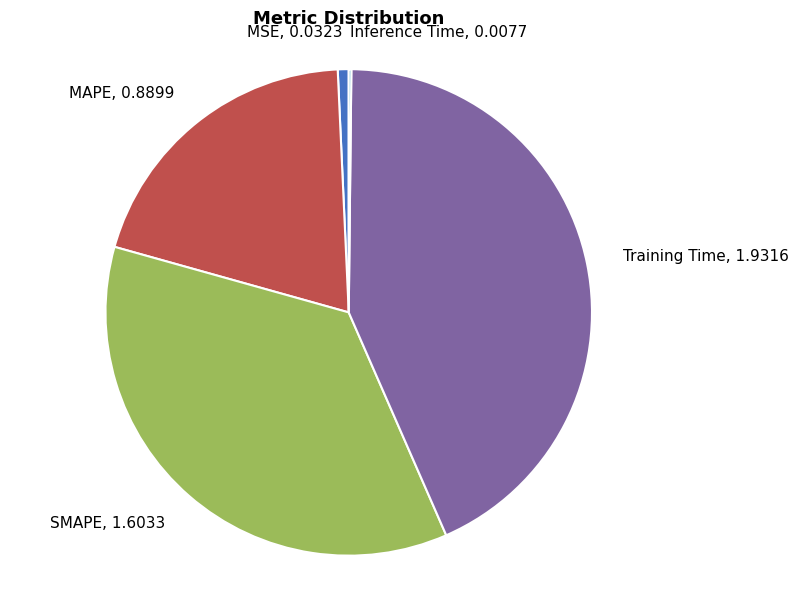

Between MSE and MAPE, which is larger?

MAPE